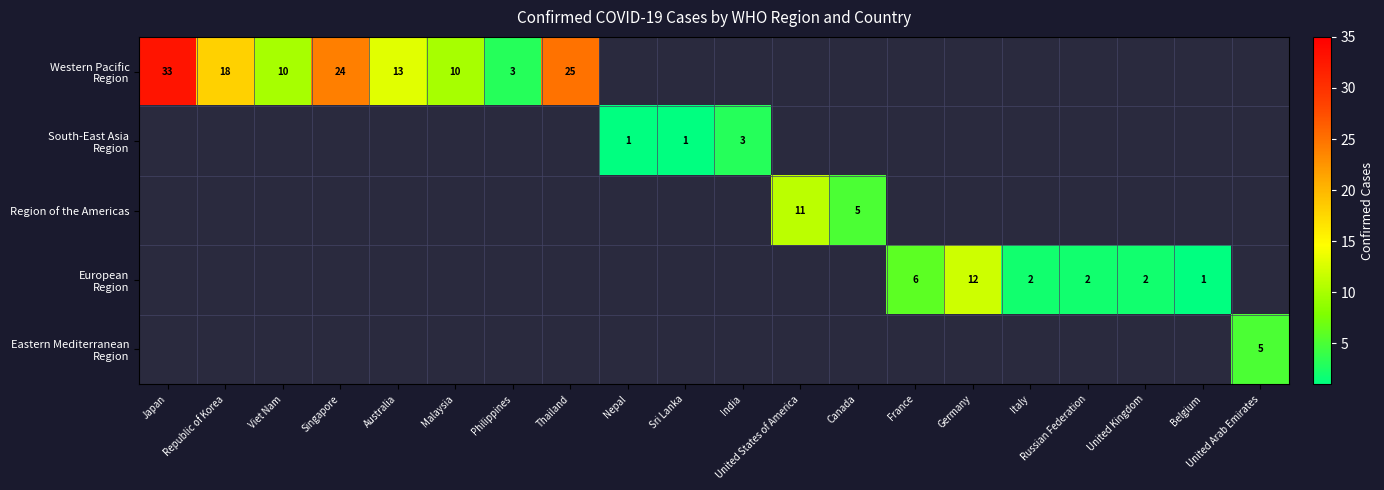

At which category is the sum across all series the highest?

Japan